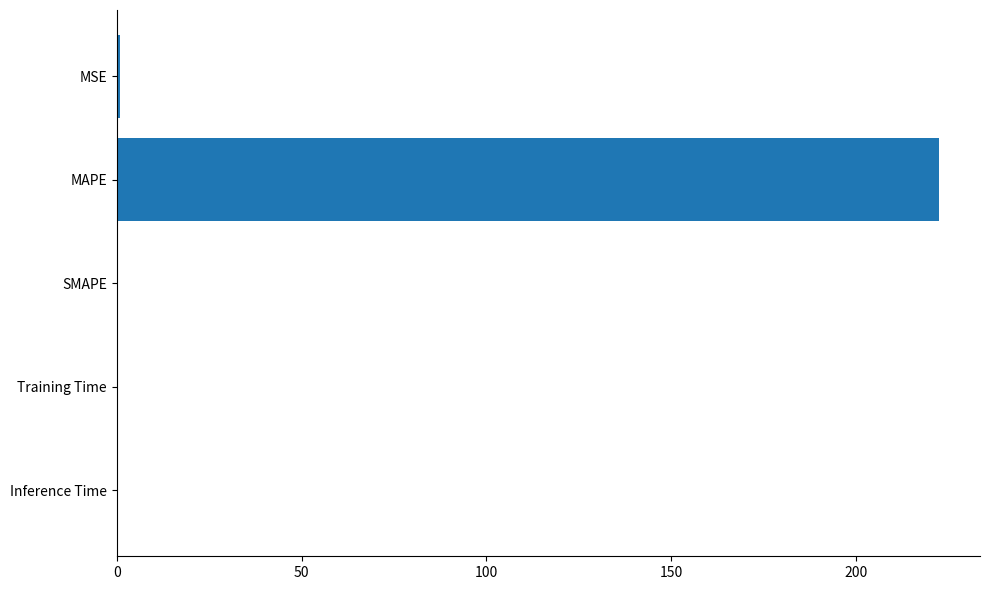

What is the sum of all values?

223.2